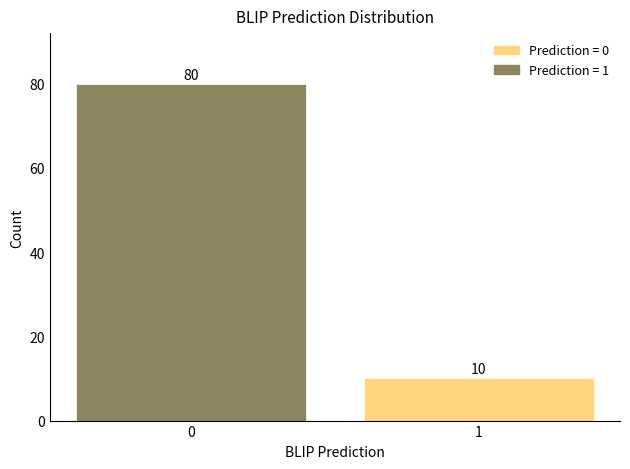

Reading left to right, transcribe all the data shown in this chart.

0=80	1=10